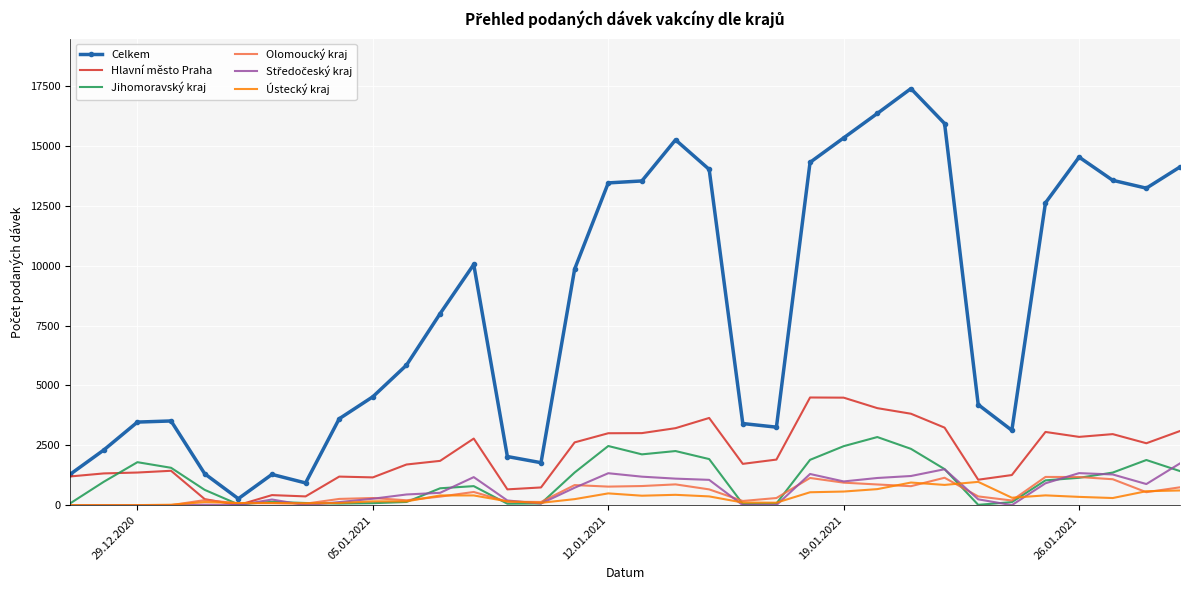

Which series has the largest total across all categories?

Celkem